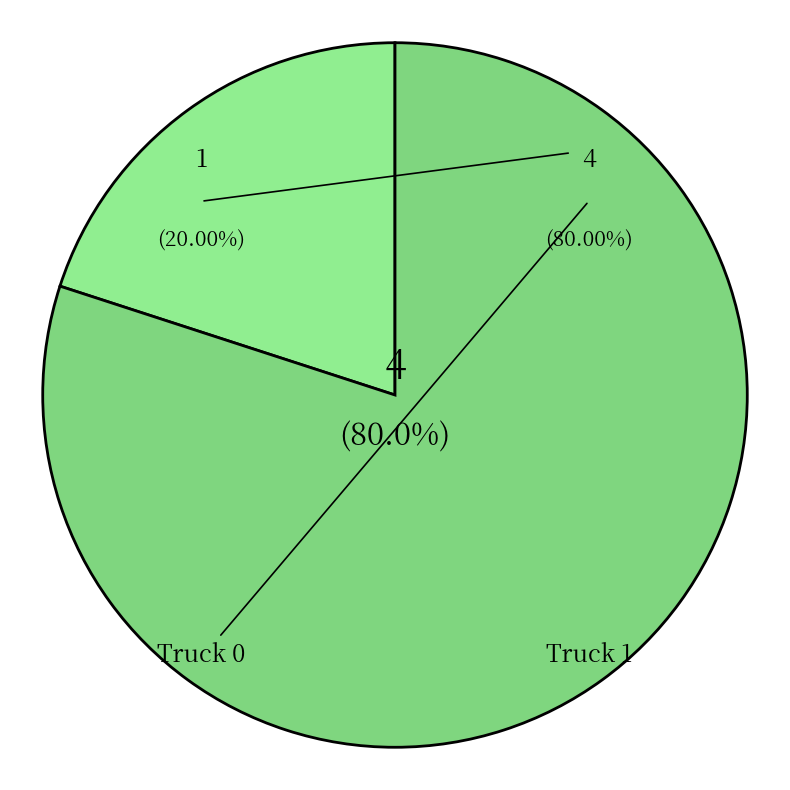

What is the total percentage of Truck 1 and Truck 0?

100.0%